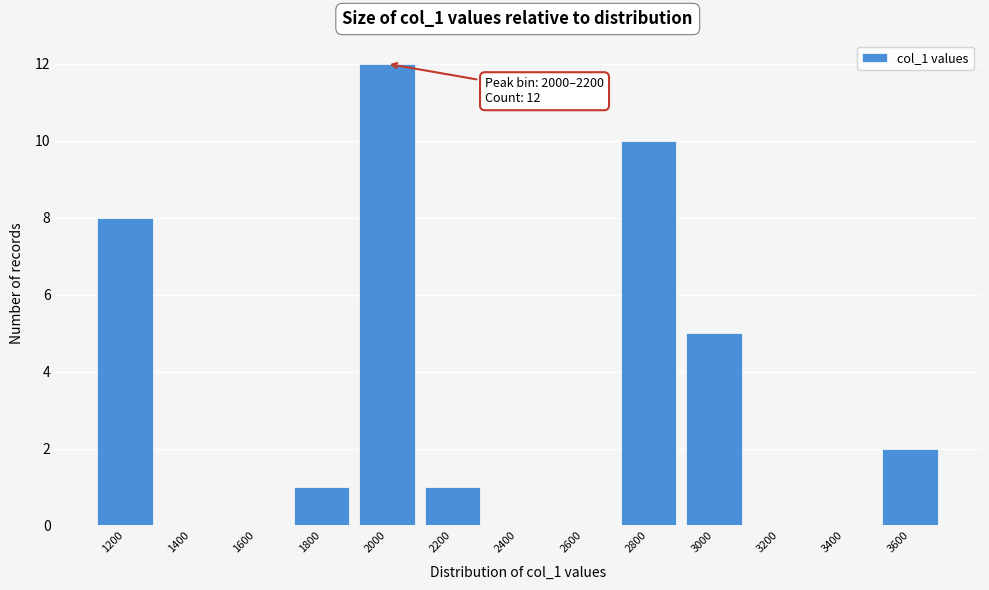

Reading left to right, extract all data points from this chart.

1200=8	1400=0	1600=0	1800=1	2000=12	2200=1	2400=0	2600=0	2800=10	3000=5	3200=0	3400=0	3600=2